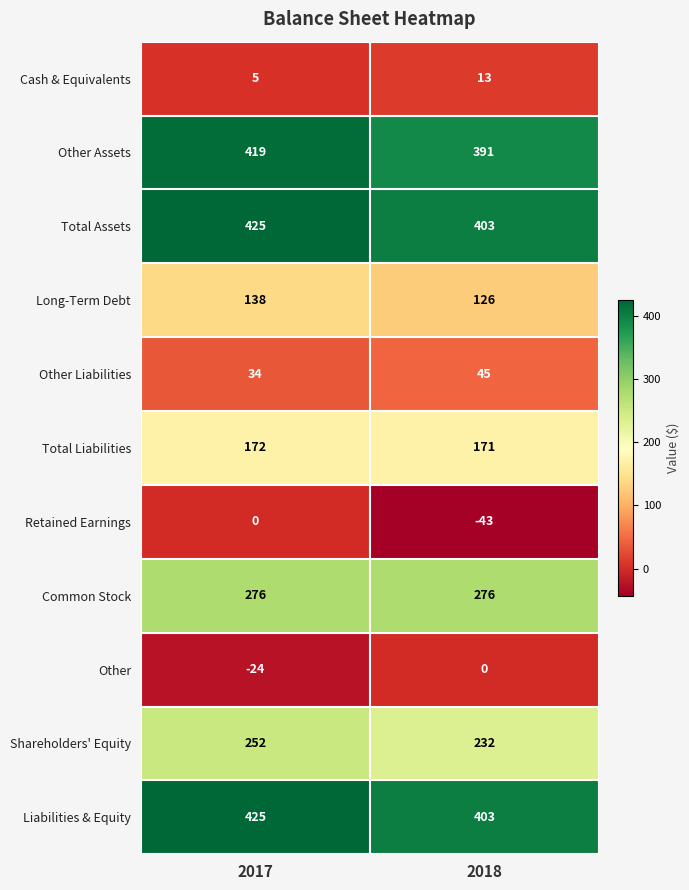

Rank the categories by Other Assets value from highest to lowest.

2017, 2018